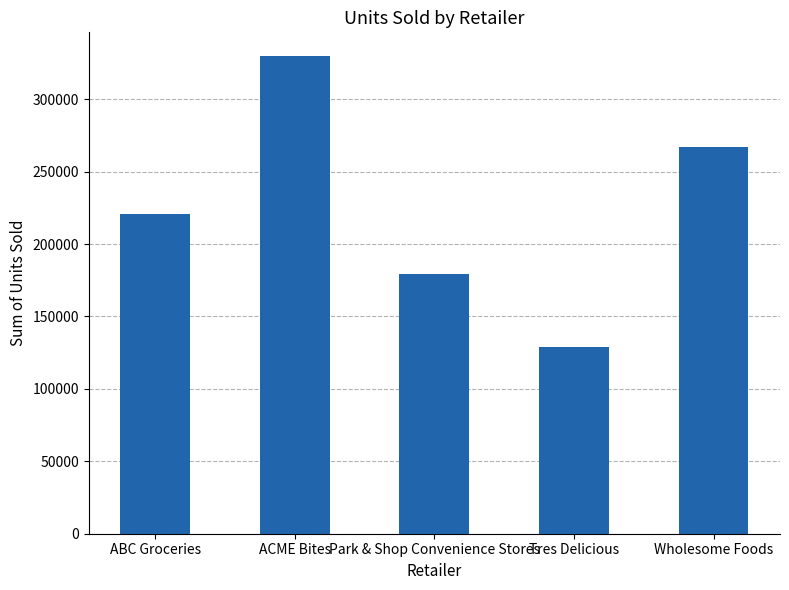

What is the difference between the second highest and second lowest values?

87442.5